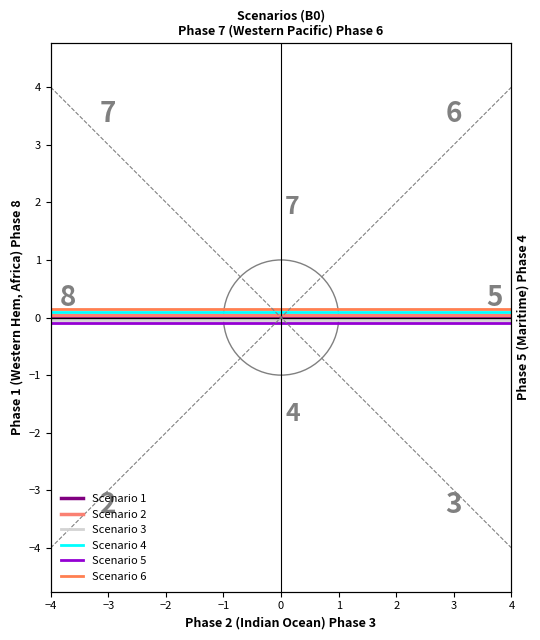

List the series in order of their overall mean, highest first.

Scenario 6, Scenario 4, Scenario 2, Scenario 1, Scenario 3, Scenario 5